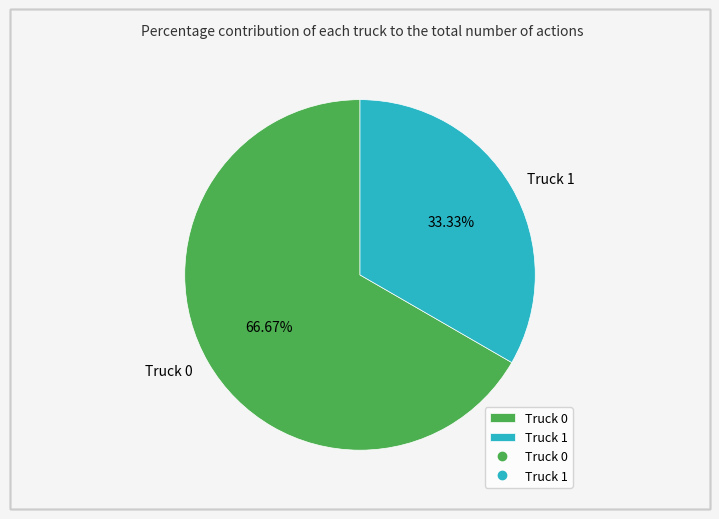

Which has a higher value, Truck 1 or Truck 0?

Truck 0